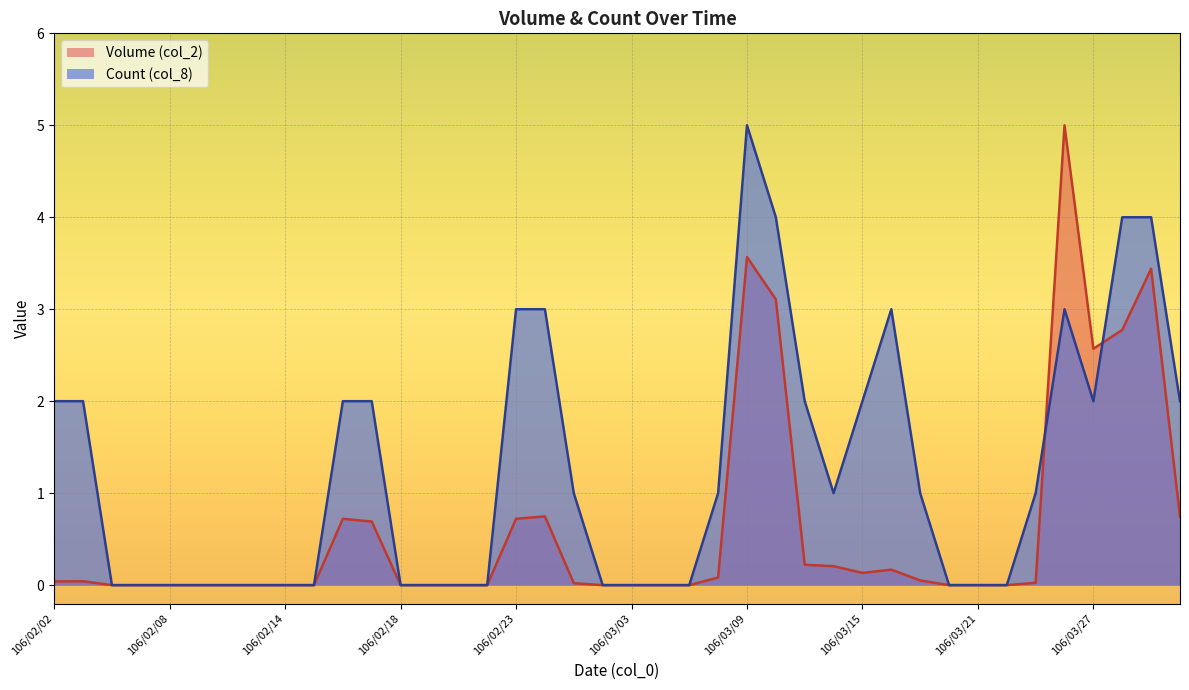

What is the difference between the second highest and minimum values in the Volume (col_2) series?

3.6